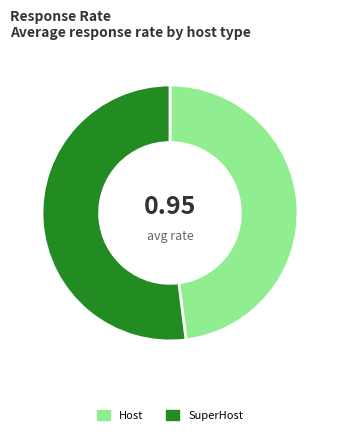

Does Host account for over 50% of the chart?

No